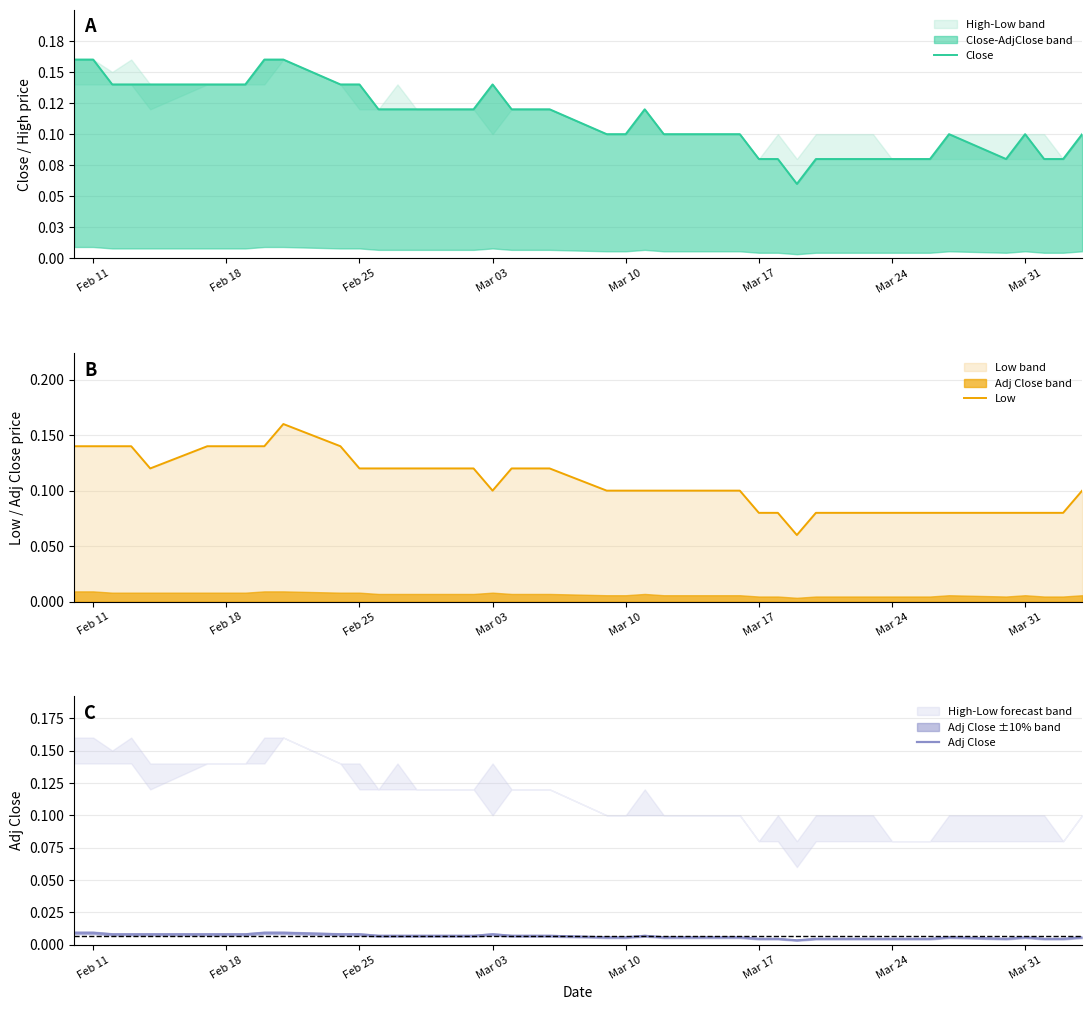

The value of Low at Mar 03 is 0.0. True or false?

False